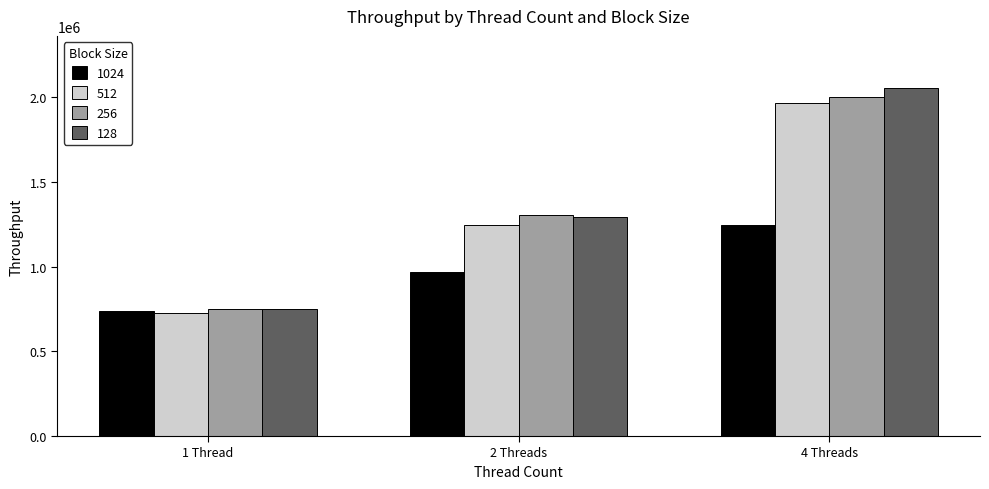

Reading left to right, what are all the values shown in this chart?

1024: 736841	970425	1246561
512: 725897	1246677	1964827
256: 749894	1304937	2003610
128: 750512	1296741	2055363